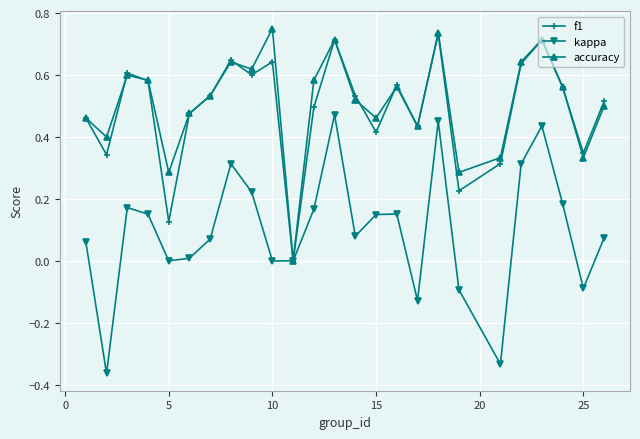

True or false: accuracy has more than 1 points higher than both neighbors.

True